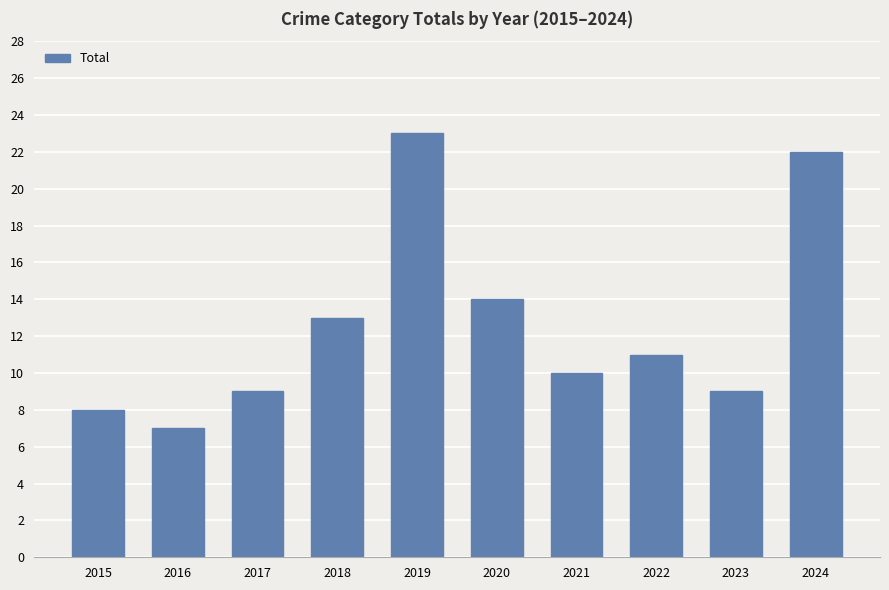

At which label is the value closest to 15?

2020